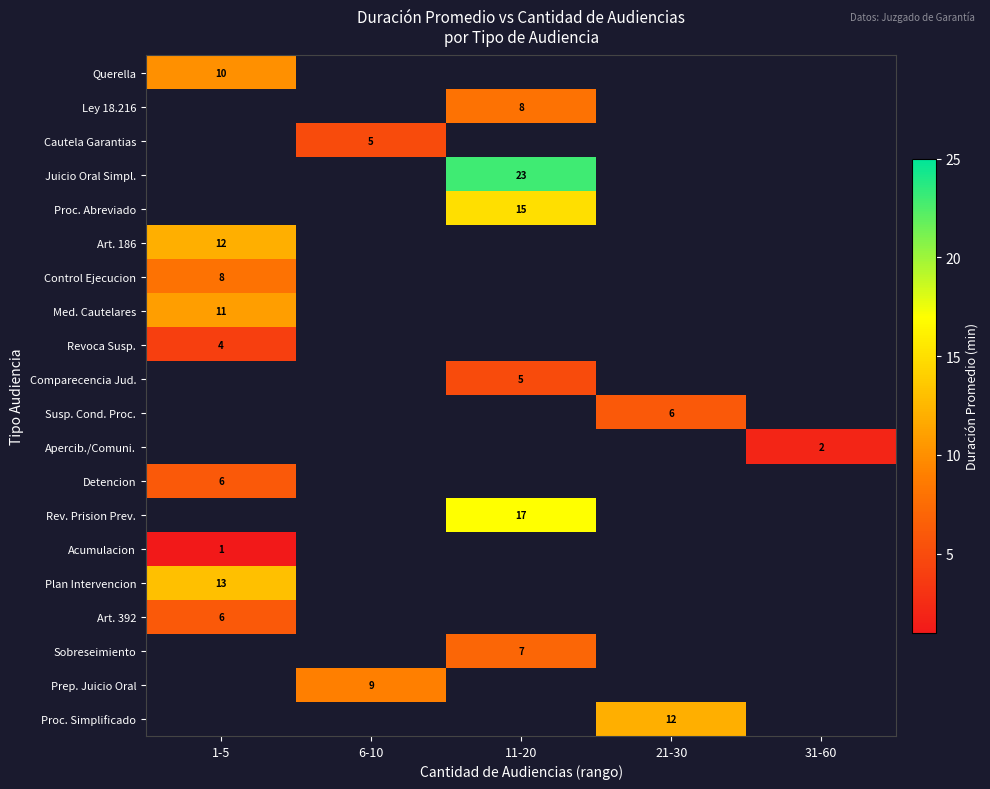

How many data points does each series have?

5